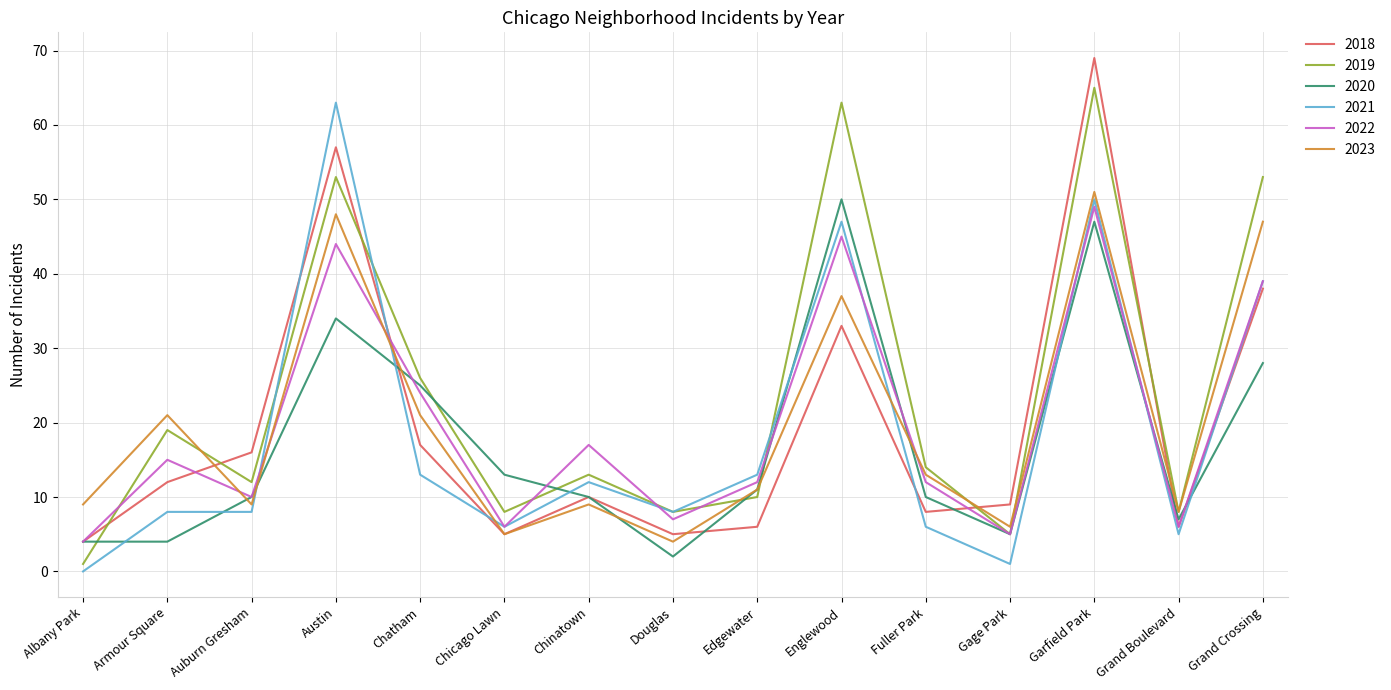

The value of 2018 at Austin is 57. True or false?

True